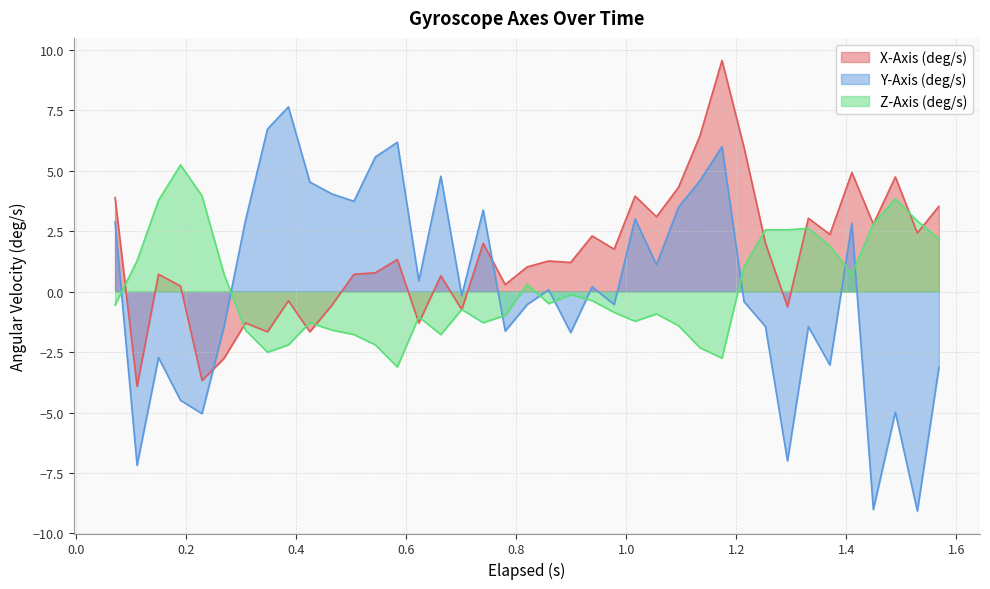

What are all the series names shown in the legend?

X-Axis (deg/s), Y-Axis (deg/s), Z-Axis (deg/s)